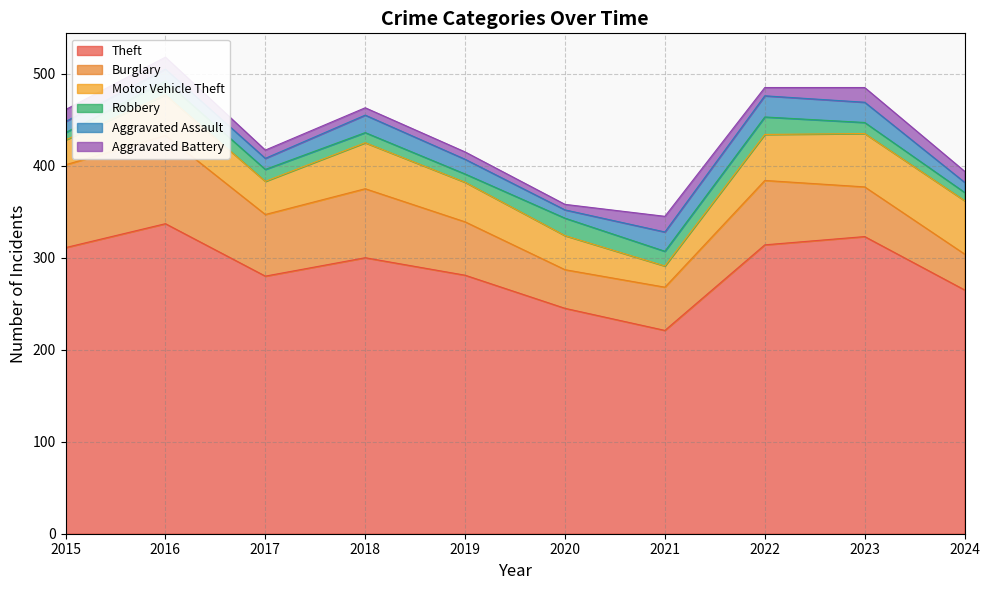

True or false: Burglary and Aggravated Assault cross at least once.

False